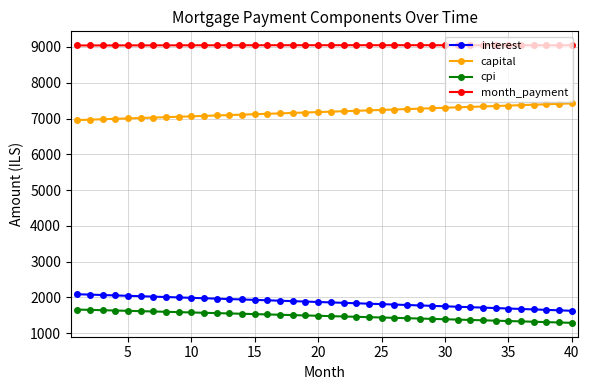

True or false: cpi and capital intersect in this chart.

False